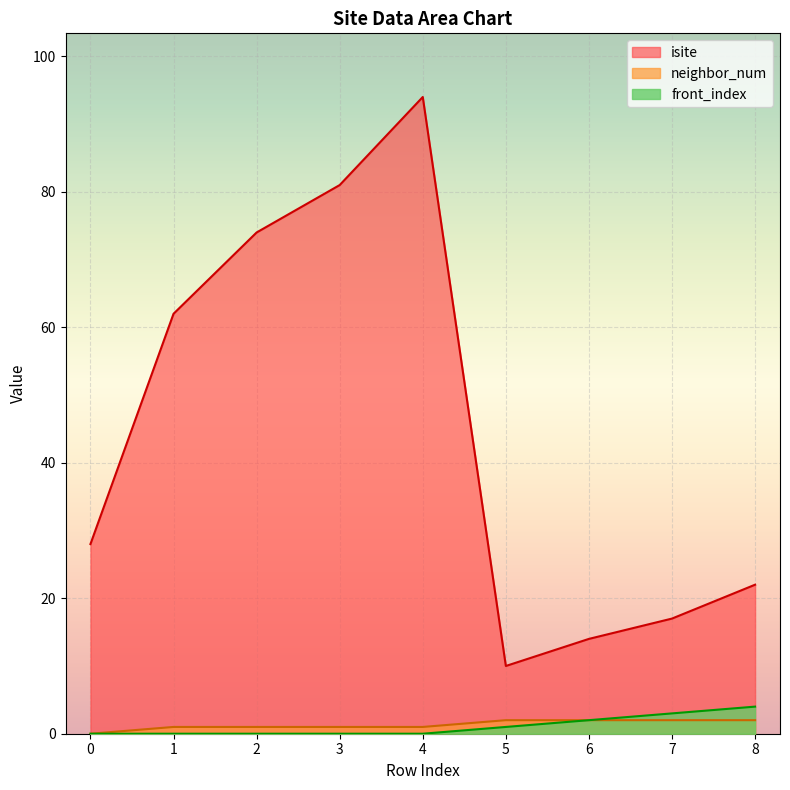

What is the value of the neighbor_num point at the 4th from the left?

1